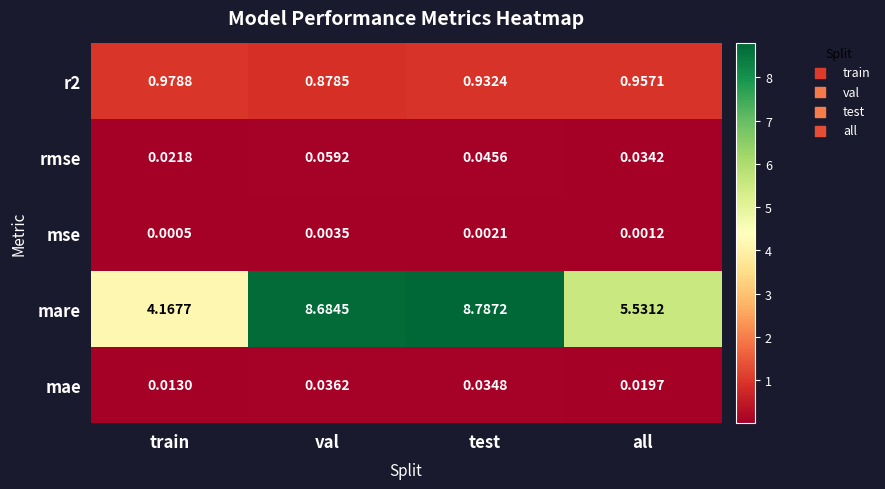

Where is mare nearest to the value 6?

all